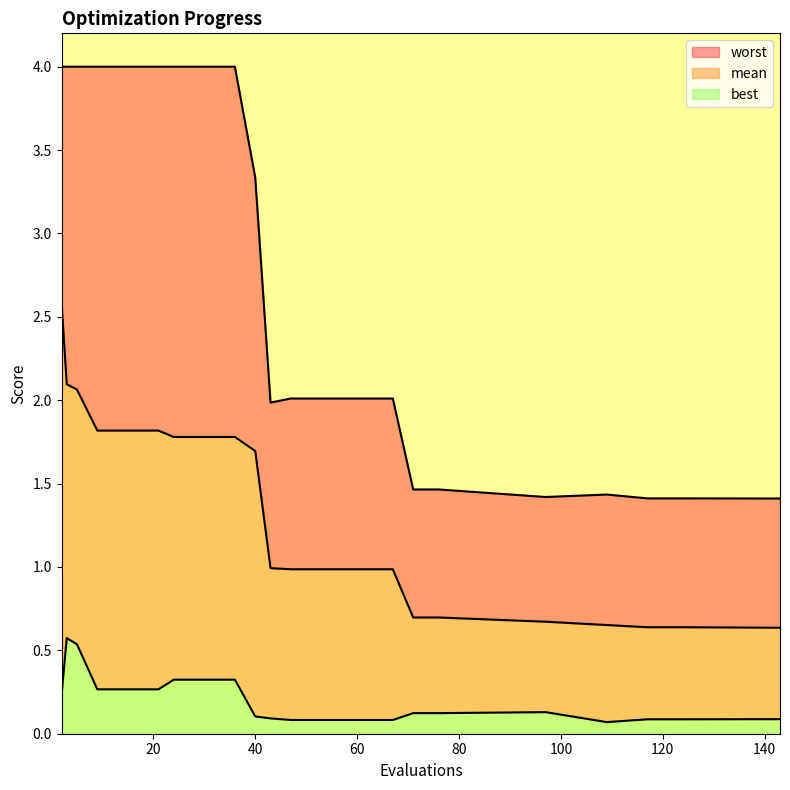

Reading right to left, extract all data points from this chart.

mean: 143=0.6	125=0.6	121=0.6	117=0.6	109=0.7	97=0.7	76=0.7	75=0.7	71=0.7	67=1.0	63=1.0	59=1.0	55=1.0	51=1.0	47=1.0	43=1.0	40=1.7	36=1.8	32=1.8	28=1.8	24=1.8	21=1.8	17=1.8	13=1.8	9=1.8	5=2.1	3=2.1	2=2.6
best: 143=0.1	125=0.1	121=0.1	117=0.1	109=0.1	97=0.1	76=0.1	75=0.1	71=0.1	67=0.1	63=0.1	59=0.1	55=0.1	51=0.1	47=0.1	43=0.1	40=0.1	36=0.3	32=0.3	28=0.3	24=0.3	21=0.3	17=0.3	13=0.3	9=0.3	5=0.5	3=0.6	2=0.2
worst: 143=1.4	125=1.4	121=1.4	117=1.4	109=1.4	97=1.4	76=1.5	75=1.5	71=1.5	67=2.0	63=2.0	59=2.0	55=2.0	51=2.0	47=2.0	43=2.0	40=3.3	36=4.0	32=4.0	28=4.0	24=4.0	21=4.0	17=4.0	13=4.0	9=4.0	5=4.0	3=4.0	2=4.0